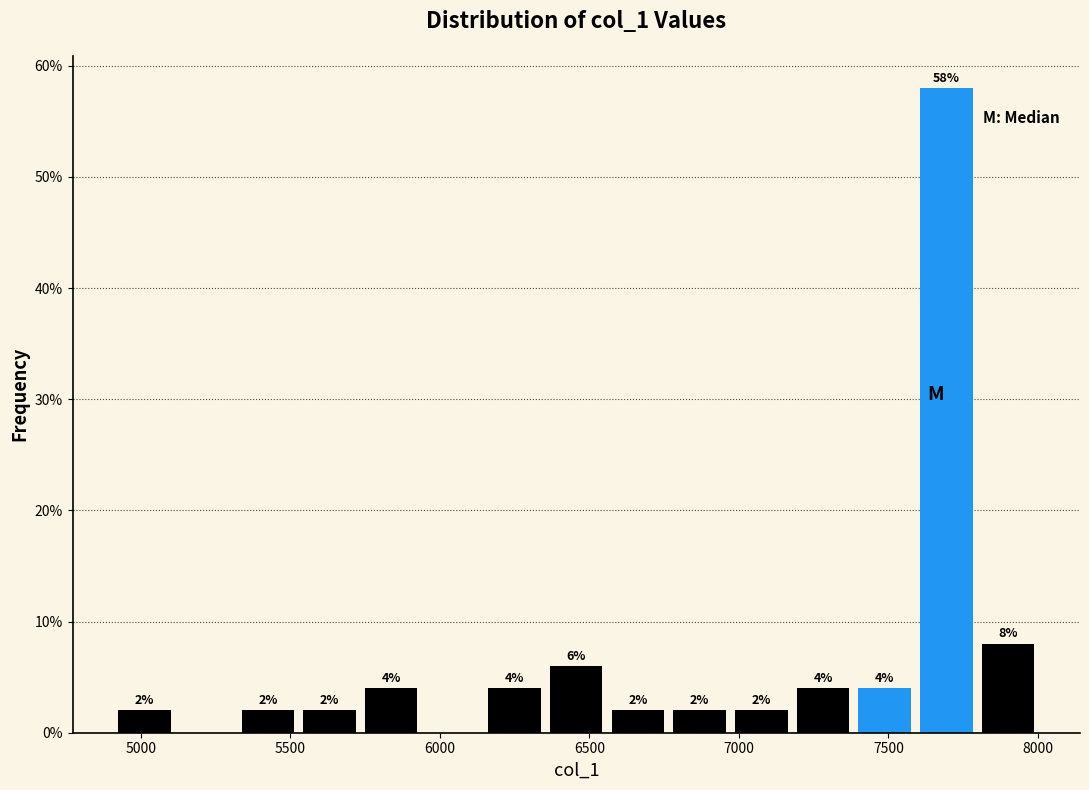

Over which range of the x-axis is the bar tallest?

7600 to 7800